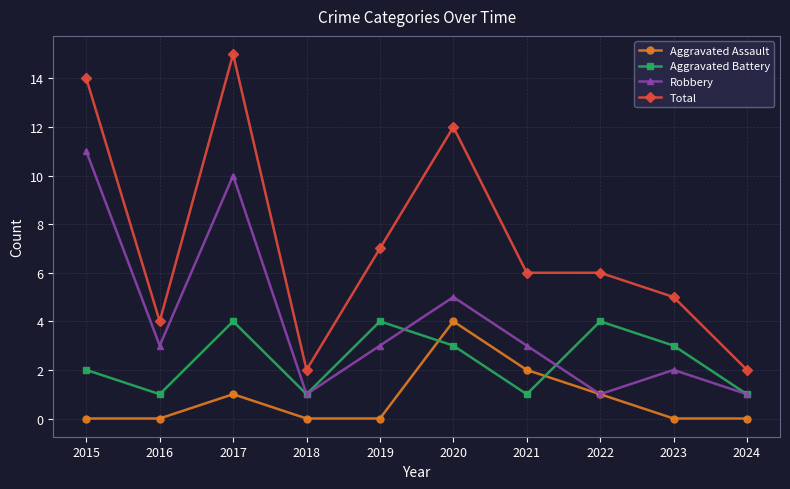

What are all the series names shown in the legend?

Aggravated Assault, Aggravated Battery, Robbery, Total